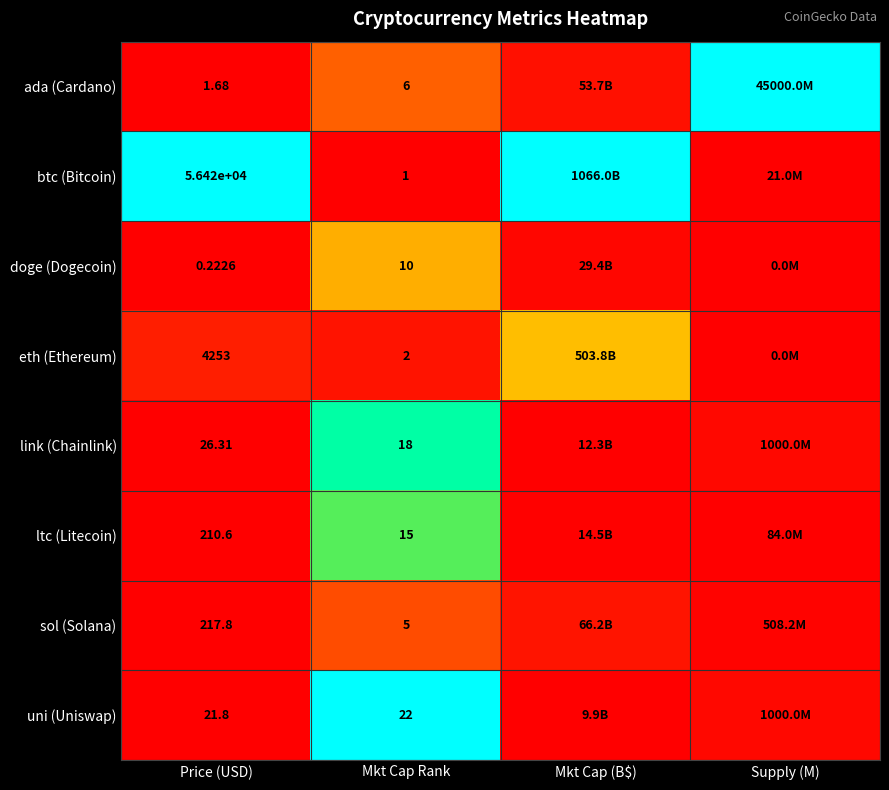

Rank the series at Price (USD) from highest to lowest value.

btc (Bitcoin), eth (Ethereum), sol (Solana), ltc (Litecoin), link (Chainlink), uni (Uniswap), ada (Cardano), doge (Dogecoin)